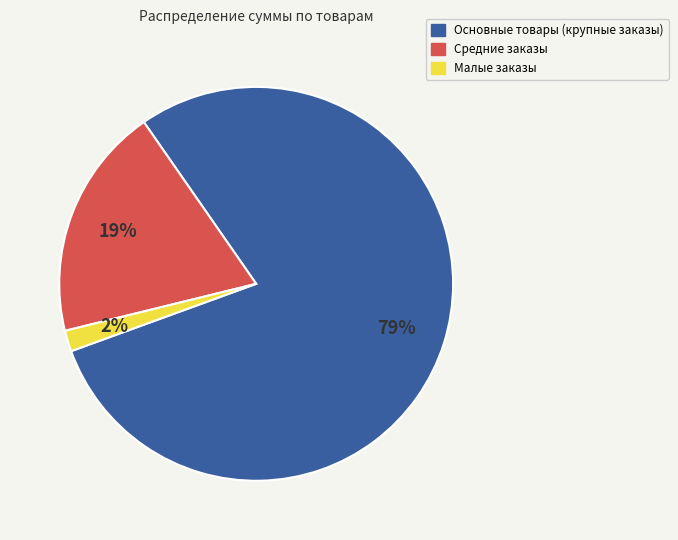

Count the number of slices in the pie.

3